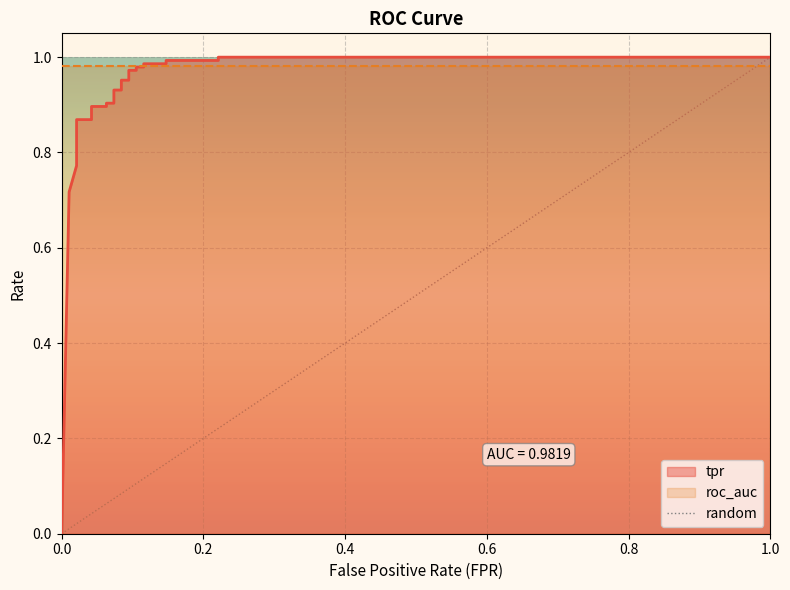

What is the greatest value displayed?

1.0